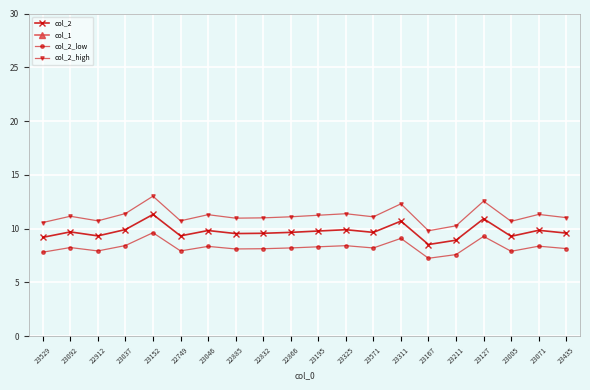

What is the value of the col_2_low point at the 7th from the left?

8.3